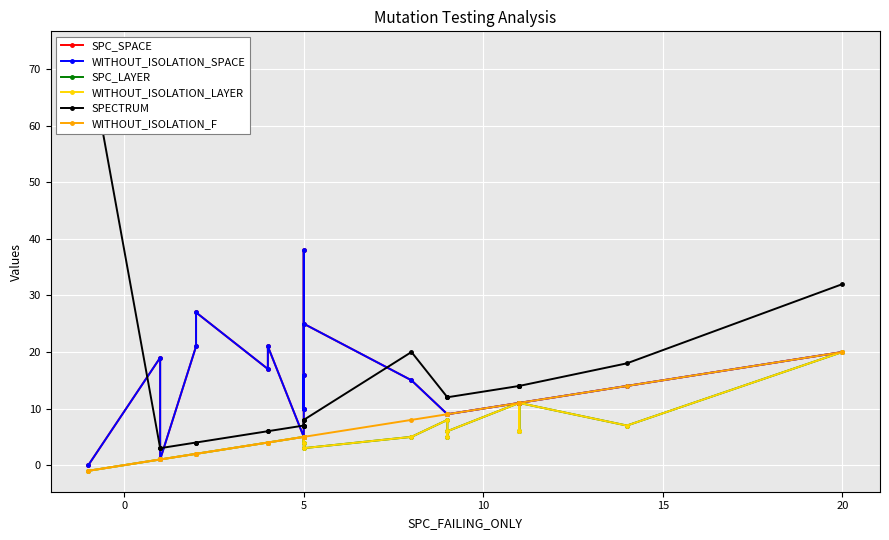

How many negative values does the SPC_LAYER series have?

1